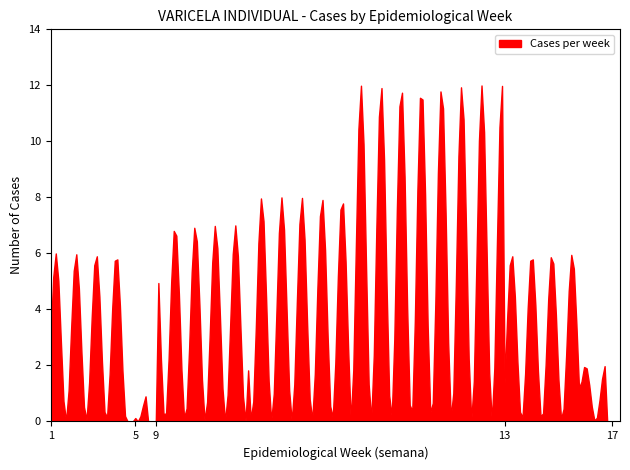

What is the difference between the maximum and minimum values?

12.0